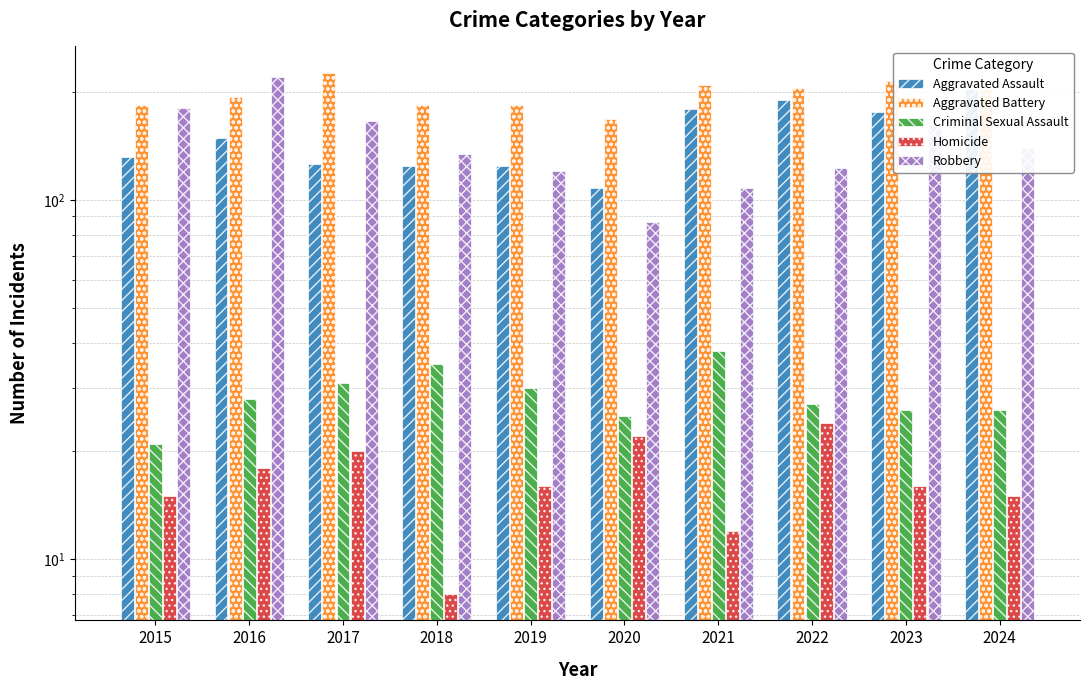

Reading right to left, extract all data points from this chart.

Aggravated Assault: 2024=203	2023=176	2022=190	2021=179	2020=108	2019=124	2018=124	2017=126	2016=149	2015=132
Aggravated Battery: 2024=203	2023=214	2022=205	2021=208	2020=168	2019=184	2018=184	2017=226	2016=193	2015=183
Criminal Sexual Assault: 2024=26	2023=26	2022=27	2021=38	2020=25	2019=30	2018=35	2017=31	2016=28	2015=21
Homicide: 2024=15	2023=16	2022=24	2021=12	2020=22	2019=16	2018=8	2017=20	2016=18	2015=15
Robbery: 2024=139	2023=161	2022=123	2021=108	2020=87	2019=120	2018=134	2017=166	2016=220	2015=180